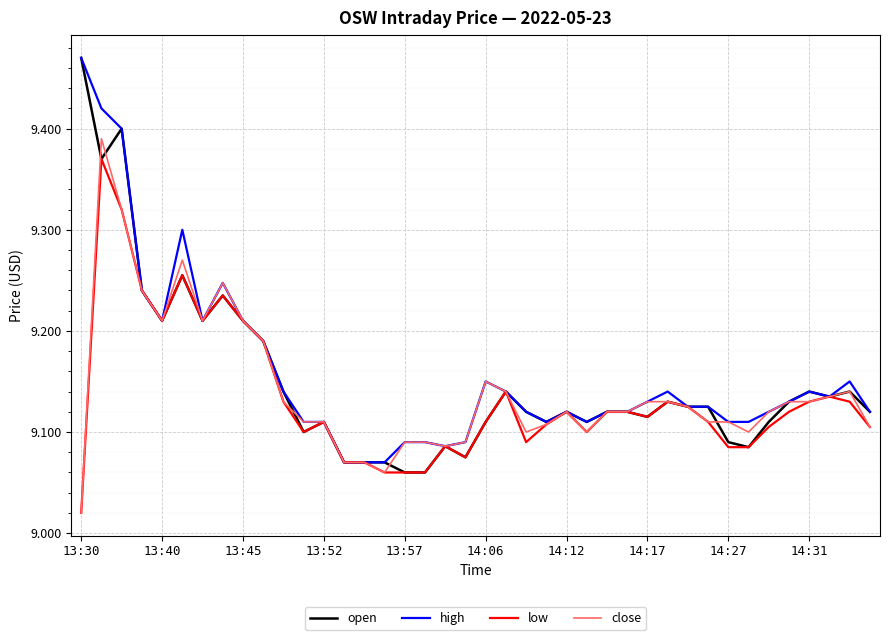

Which series has the largest range (max minus min)?

open